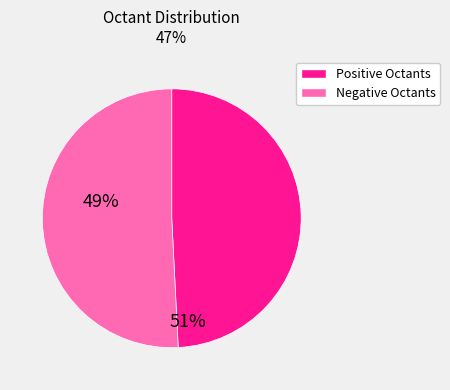

How many segments does this pie chart have?

2